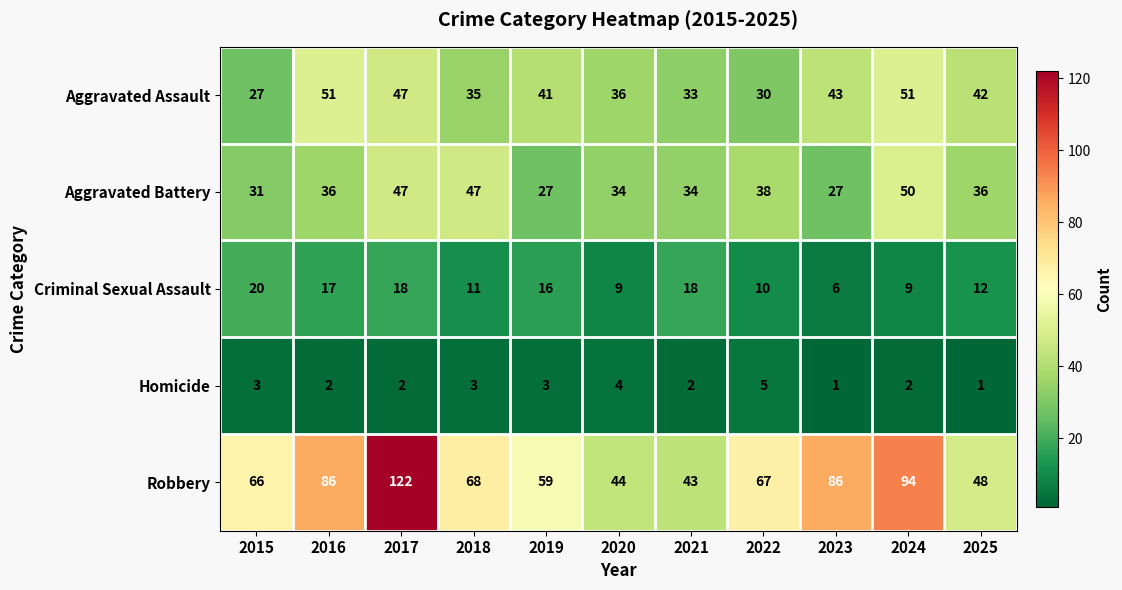

What is the difference between the Aggravated Assault values at 2024 and 2018?

16